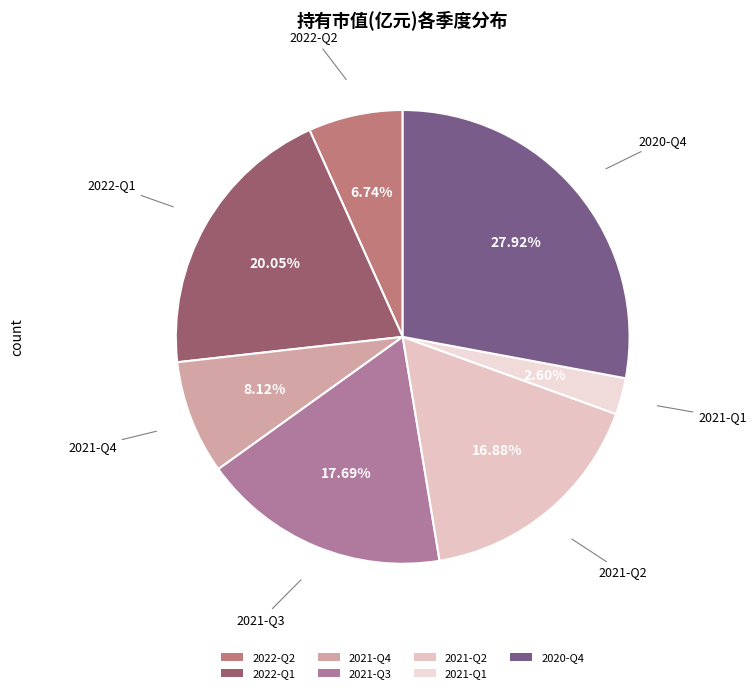

How many slices are in this pie chart?

7